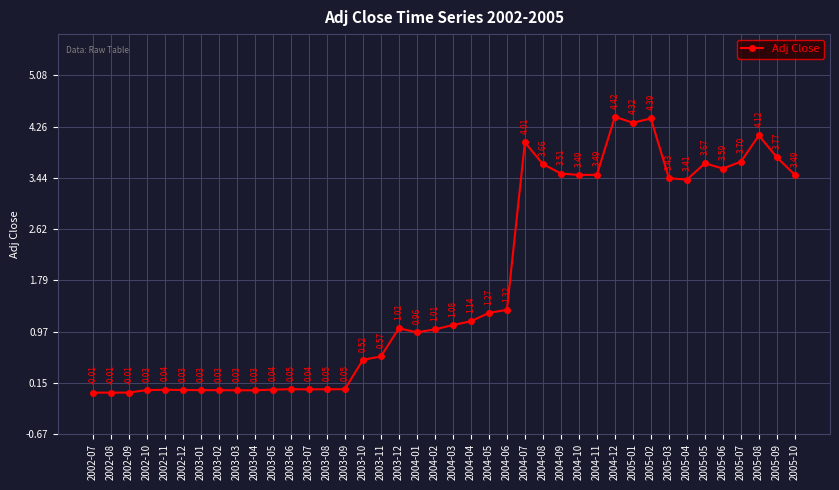

How many points are lower than both their immediate neighbors (excluding endpoints)?

7